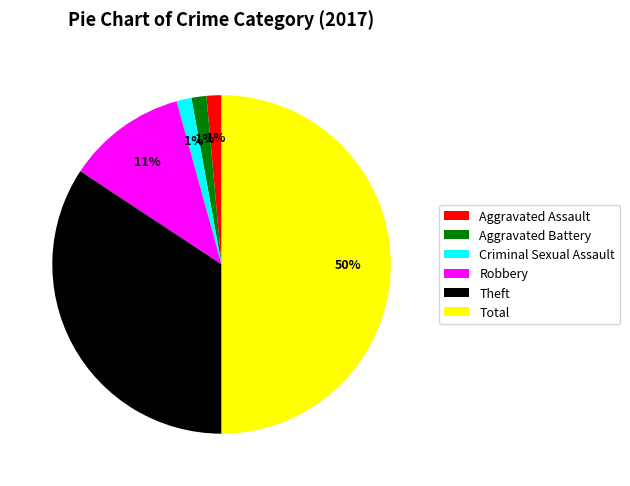

Which has a higher value, Aggravated Battery or Robbery?

Robbery